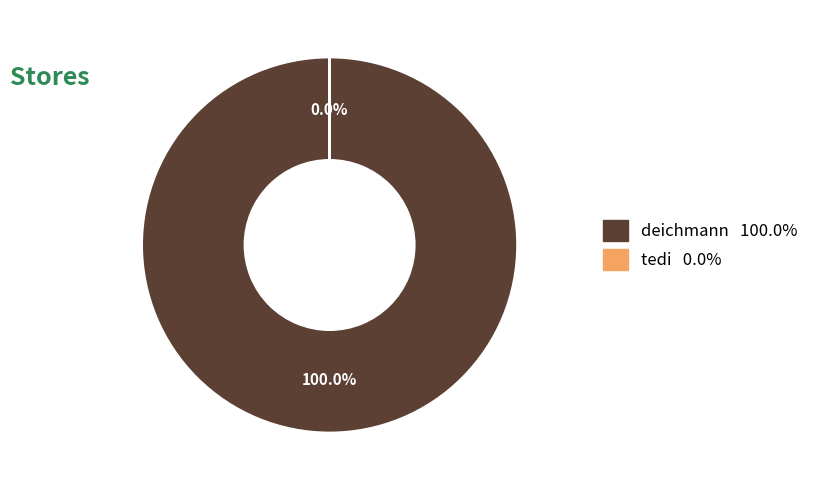

Which has a higher value, deichmann or tedi?

deichmann